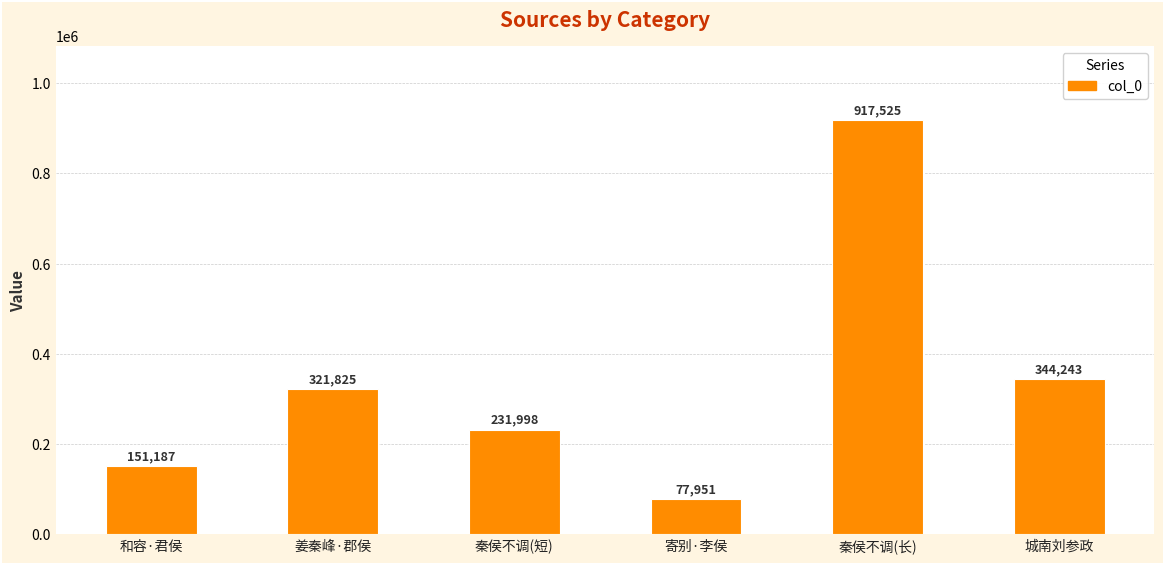

Read the value at 城南刘参政, to the nearest 100.

344200